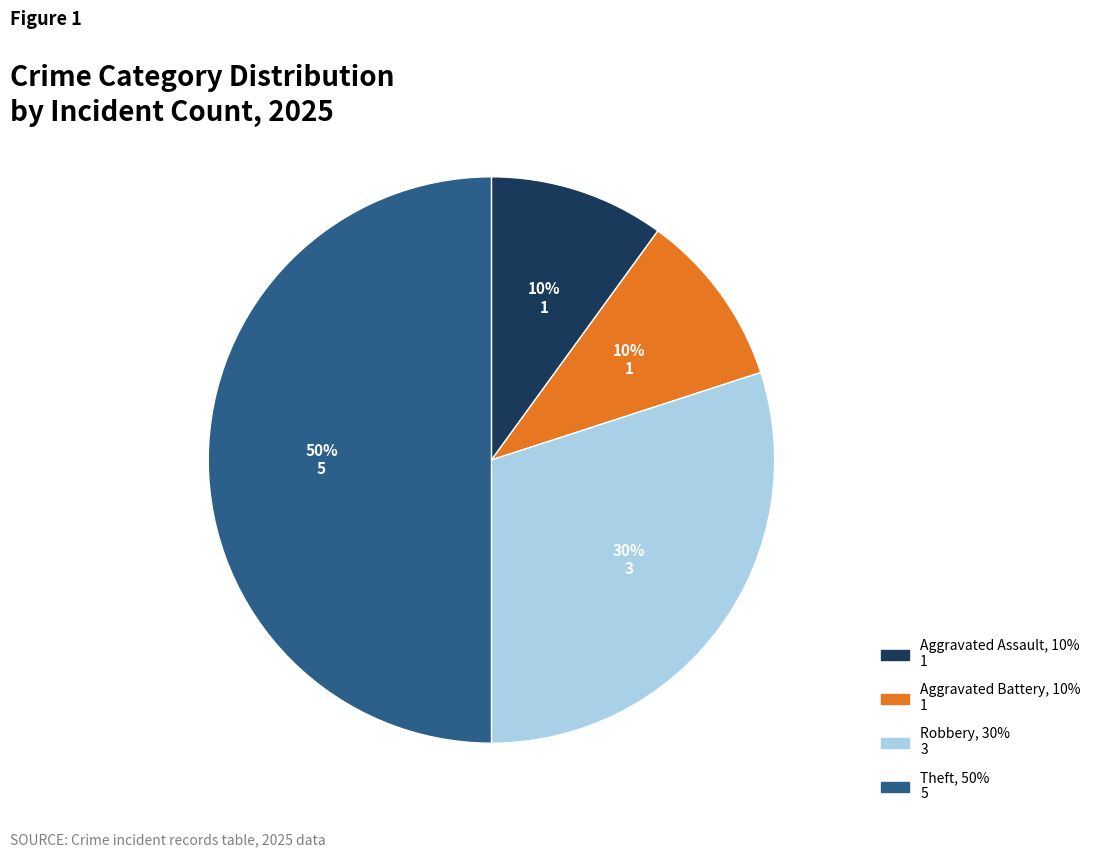

To the nearest percent, what is the difference between the largest and smallest slice percentages?

40%